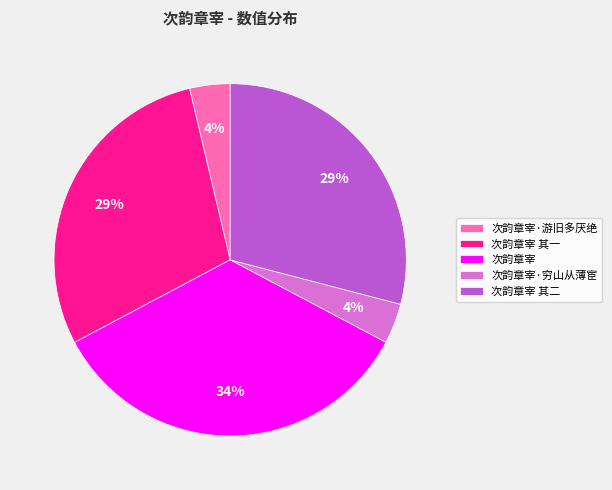

Which category has the biggest portion of the pie?

次韵章宰